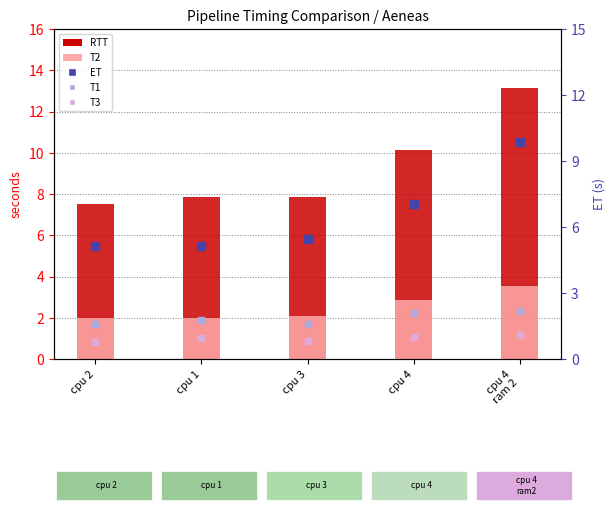

Which series contains the highest Y value?

RTT